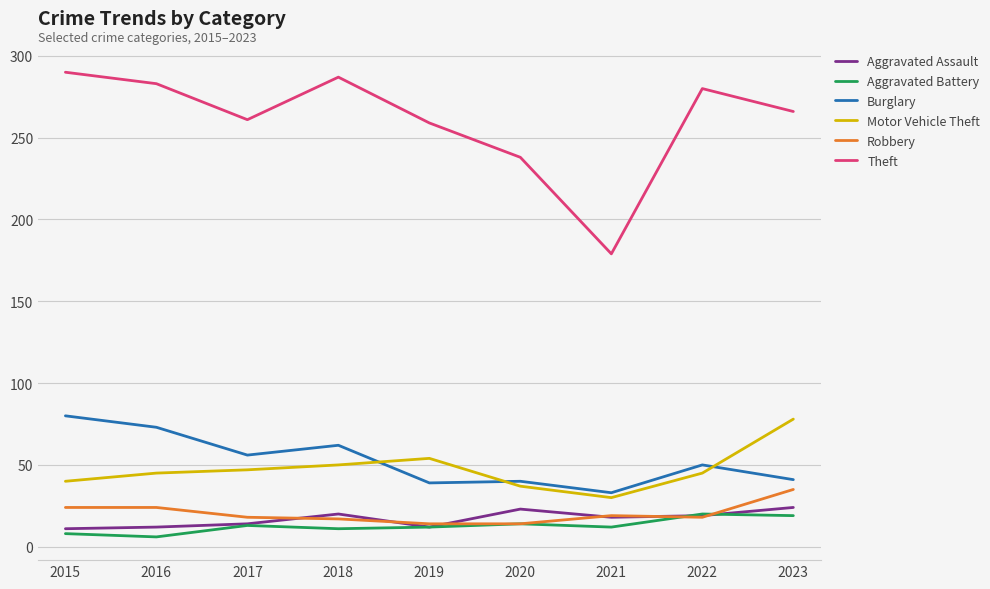

Which series has the largest total across all categories?

Theft